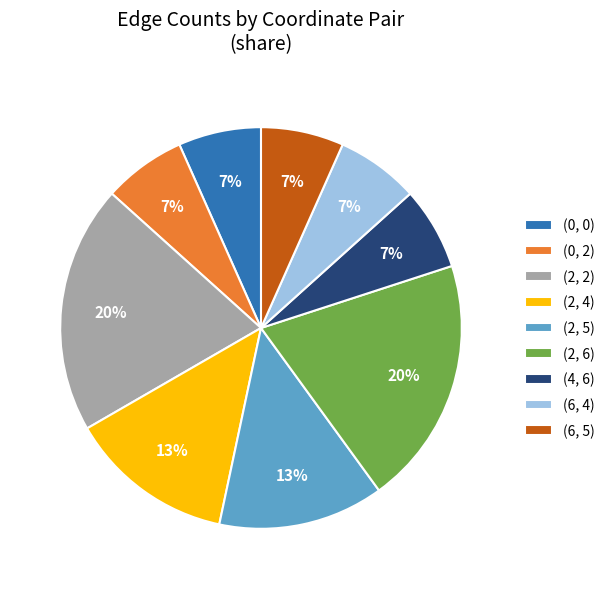

Does (2, 2) account for over 50% of the chart?

No